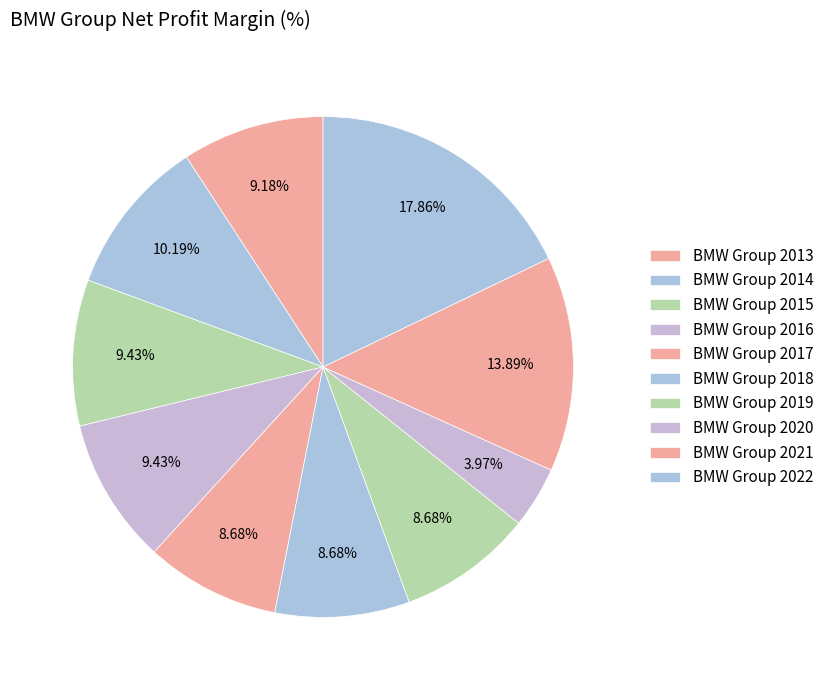

Rank the categories by value from highest to lowest.

BMW Group 2022, BMW Group 2021, BMW Group 2014, BMW Group 2015, BMW Group 2016, BMW Group 2013, BMW Group 2017, BMW Group 2018, BMW Group 2019, BMW Group 2020